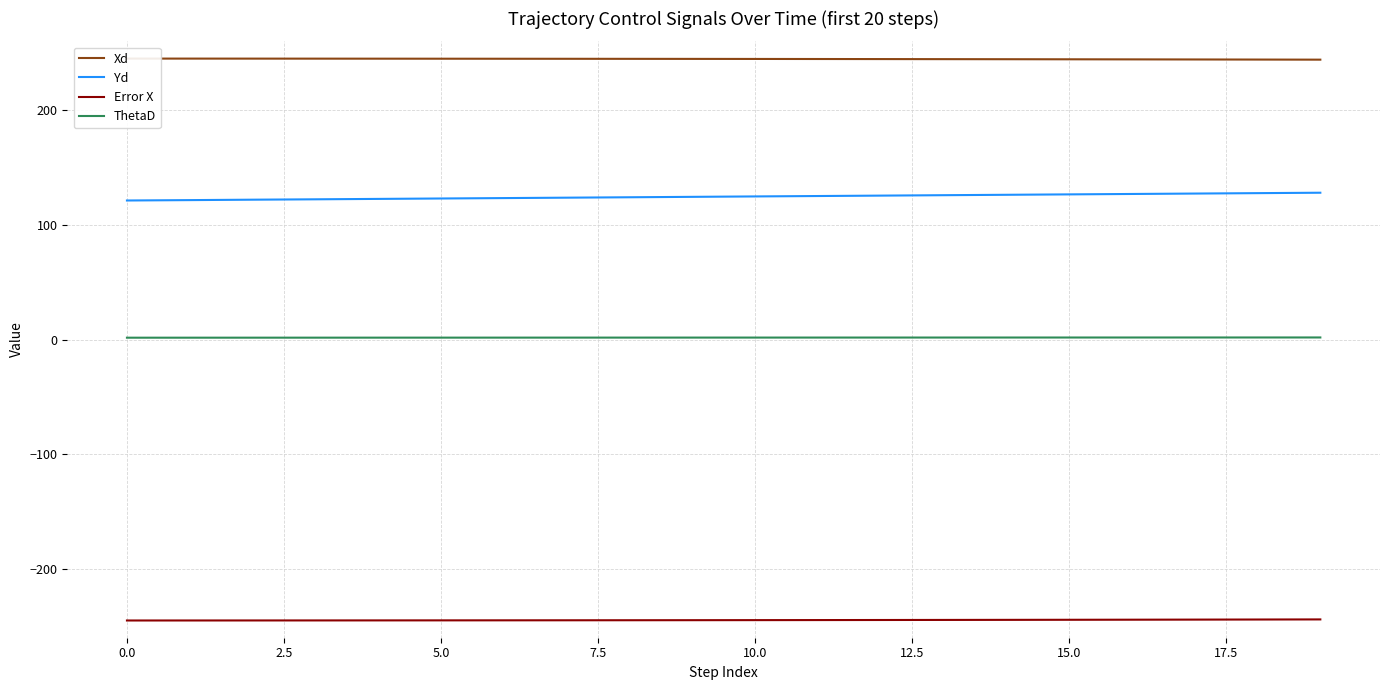

What is the lowest value of the Yd series?

121.2